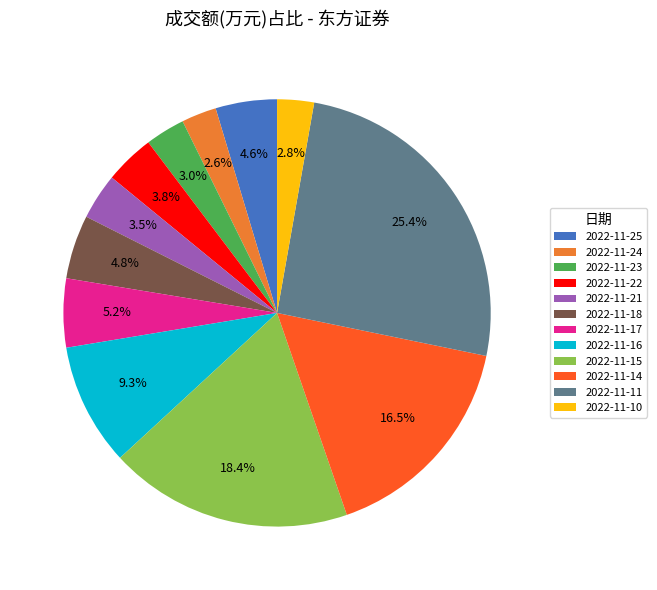

Which slice is the largest?

2022-11-11